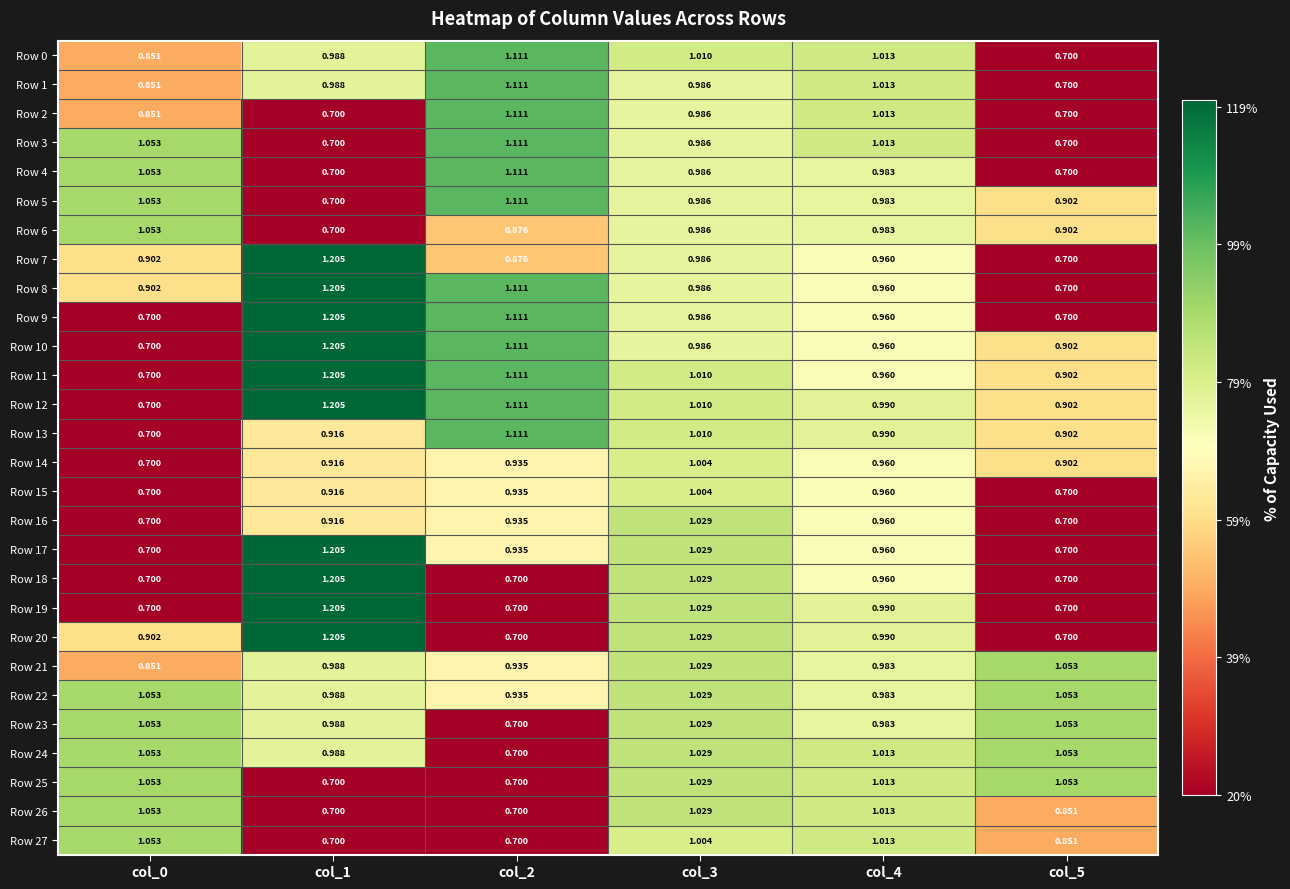

At which category is the sum across all series the highest?

col_3